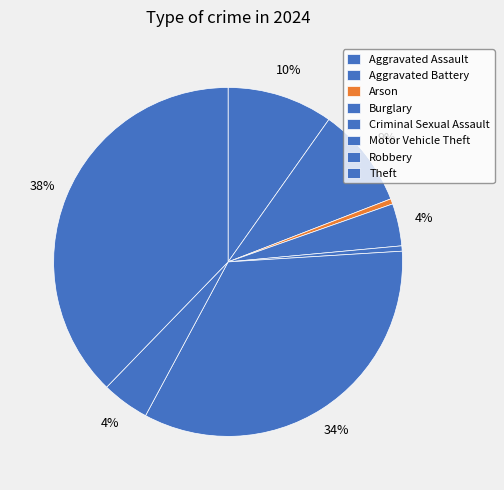

Combined, do Aggravated Assault and Arson account for over 50%?

No